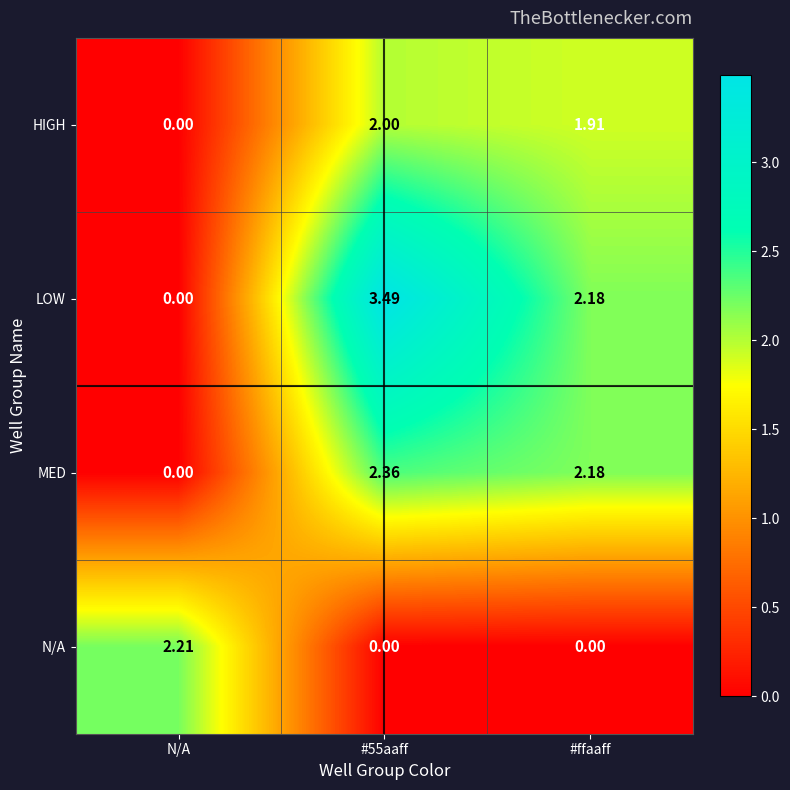

Which series has the widest spread of values?

LOW